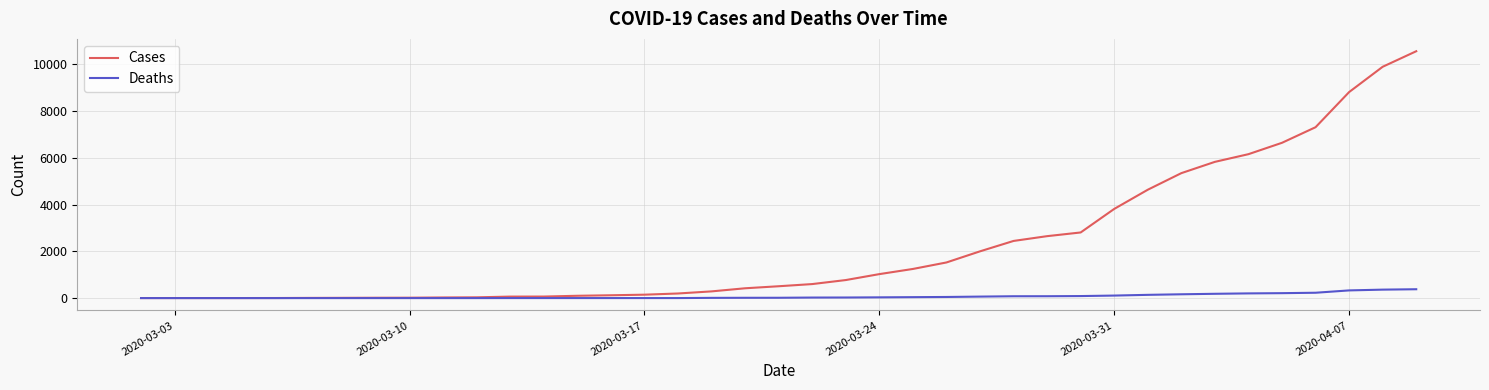

What are all the series names shown in the legend?

Cases, Deaths